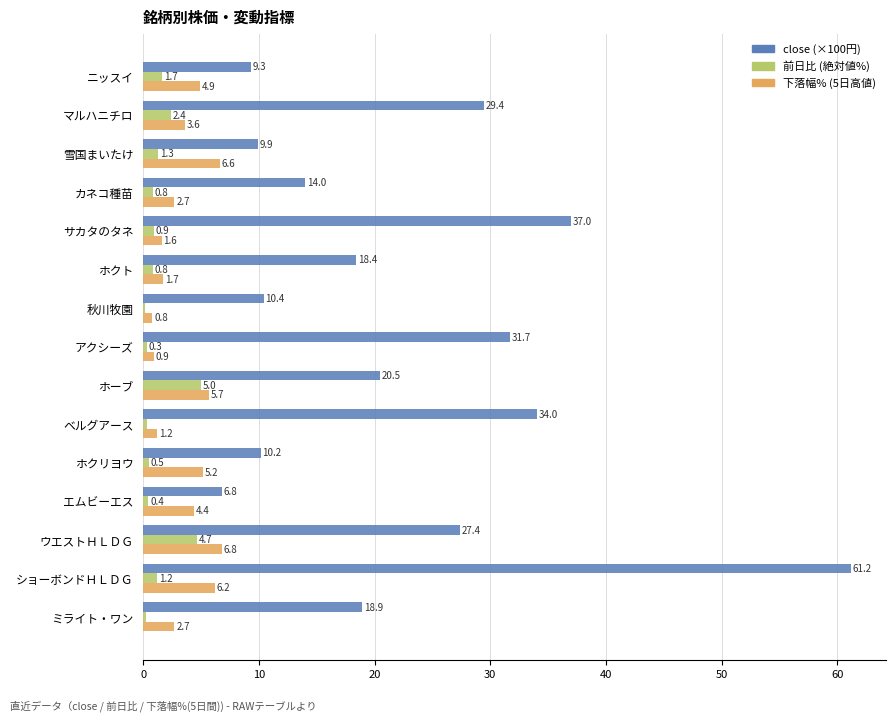

Is it true that close (×100円) equals 10.2 at ホクリヨウ?

True